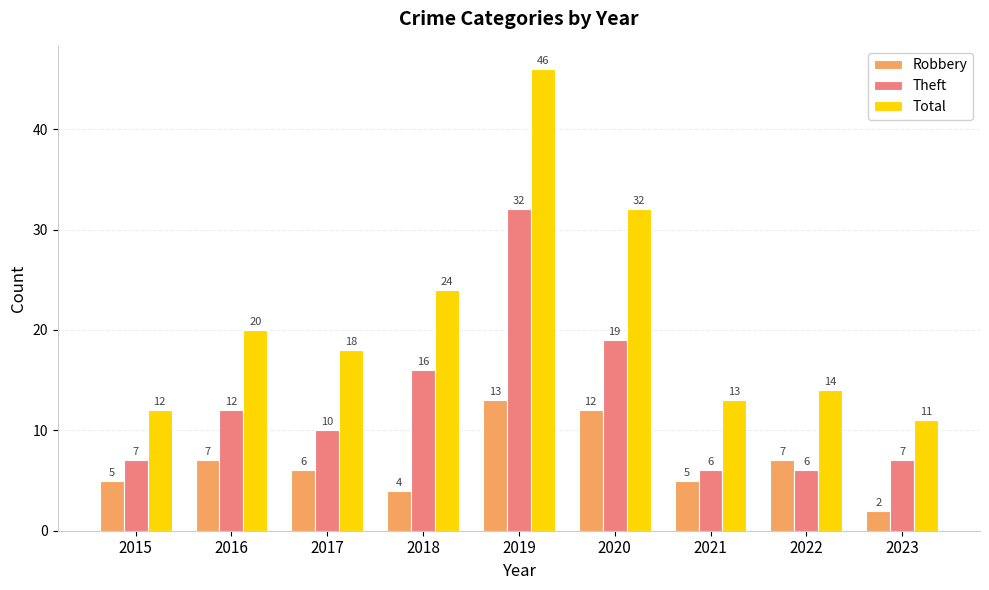

Does the chart contain any negative values?

No